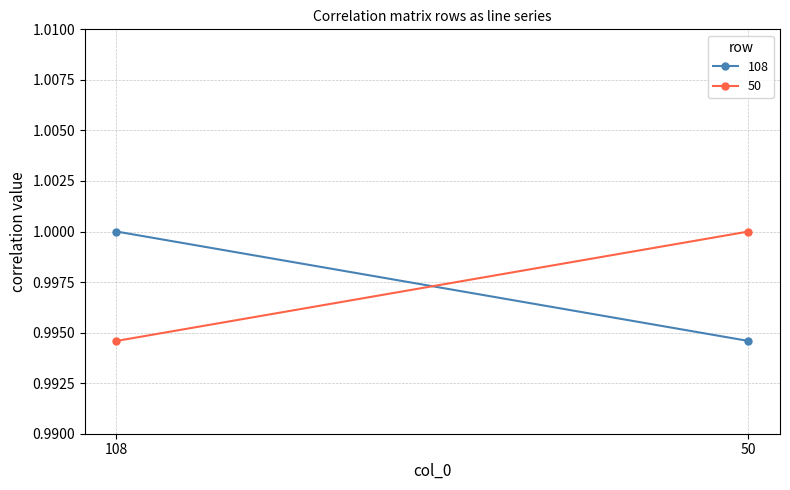

Reading left to right, list all the values displayed in this chart.

108: 1.0	1.0
50: 1.0	1.0